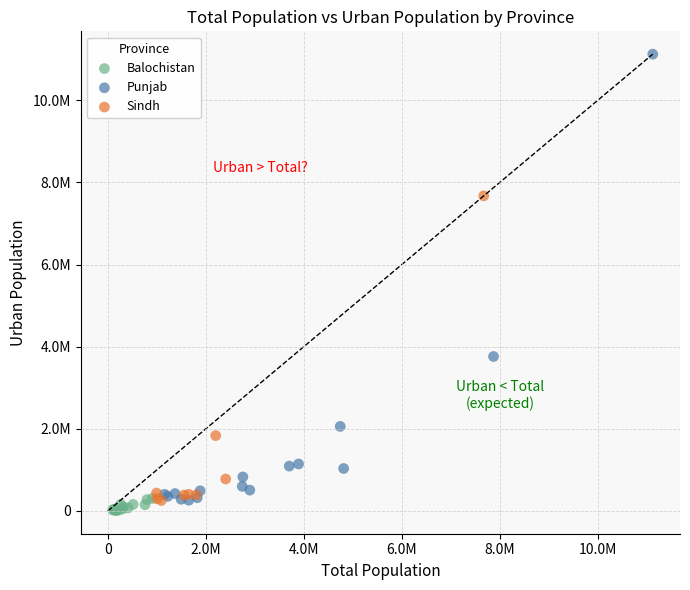

Which series reaches the minimum Y coordinate?

Balochistan